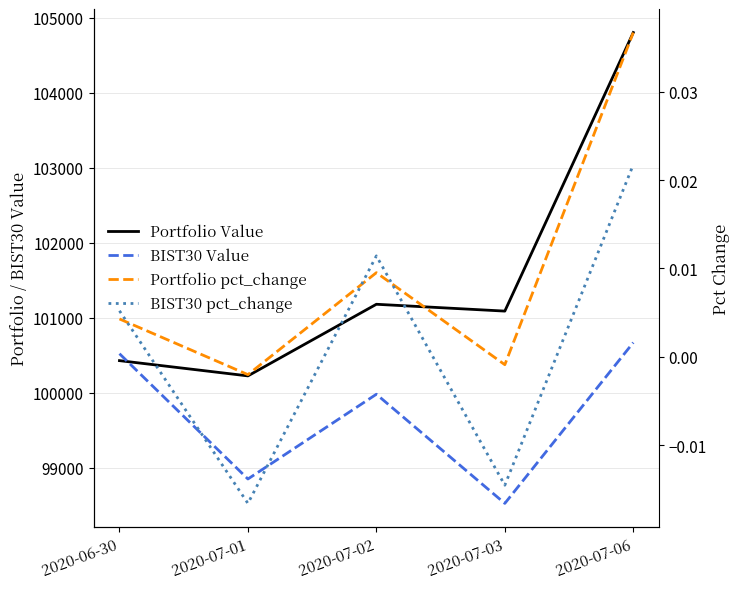

List the labels in order of Portfolio pct_change value, largest first.

2020-07-06, 2020-07-02, 2020-06-30, 2020-07-03, 2020-07-01